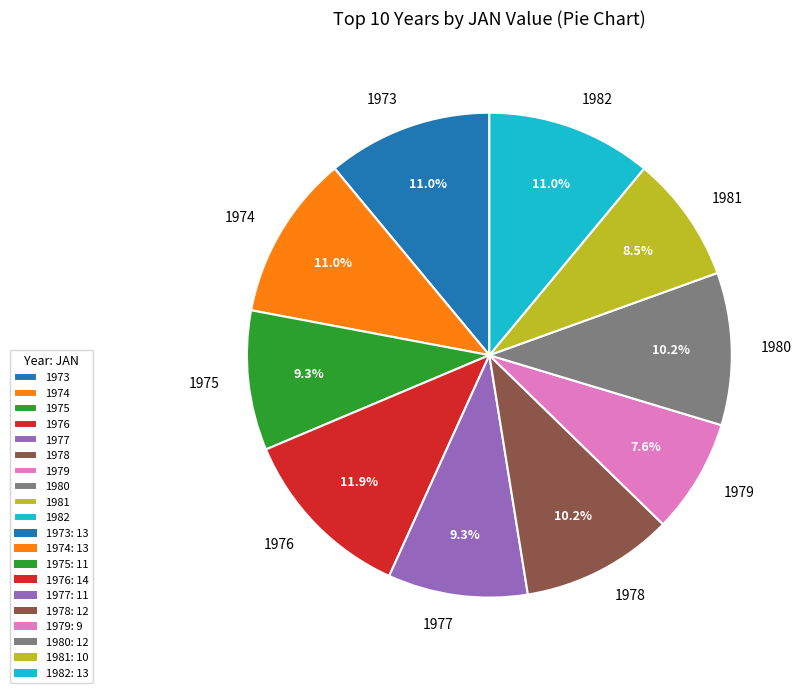

How many segments does this pie chart have?

10